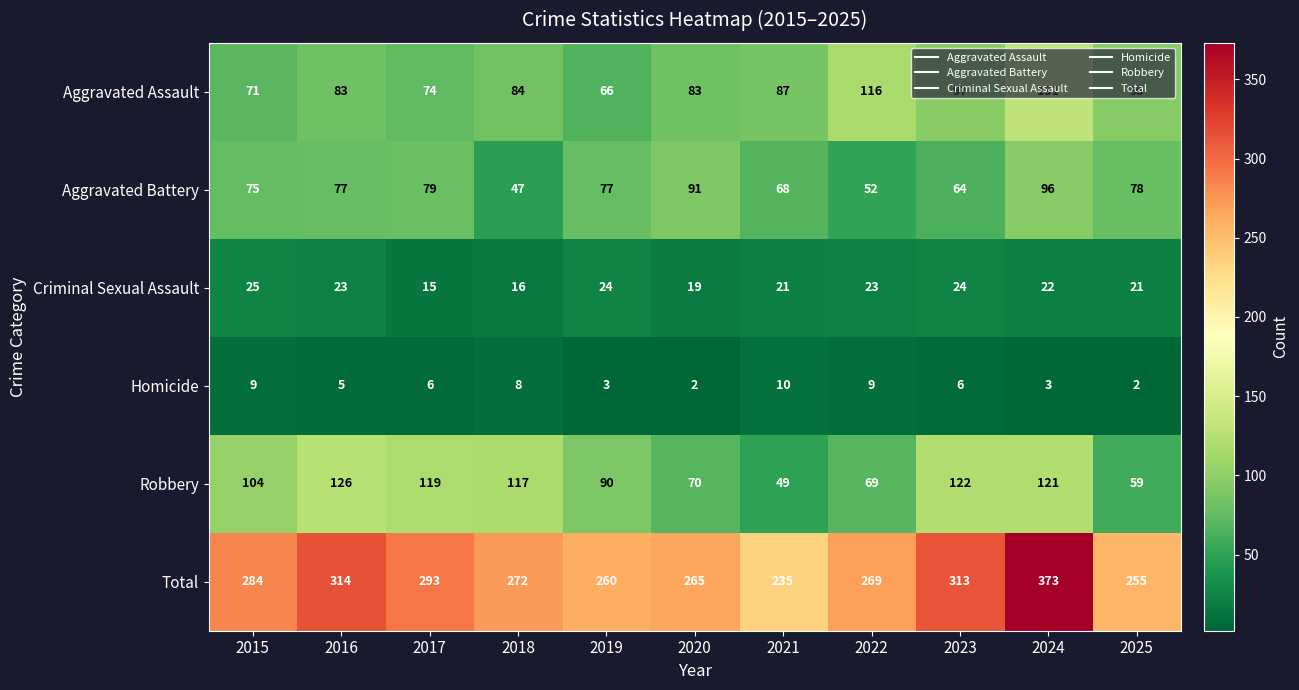

True or false: Total has a value of 57 at 2018.

False